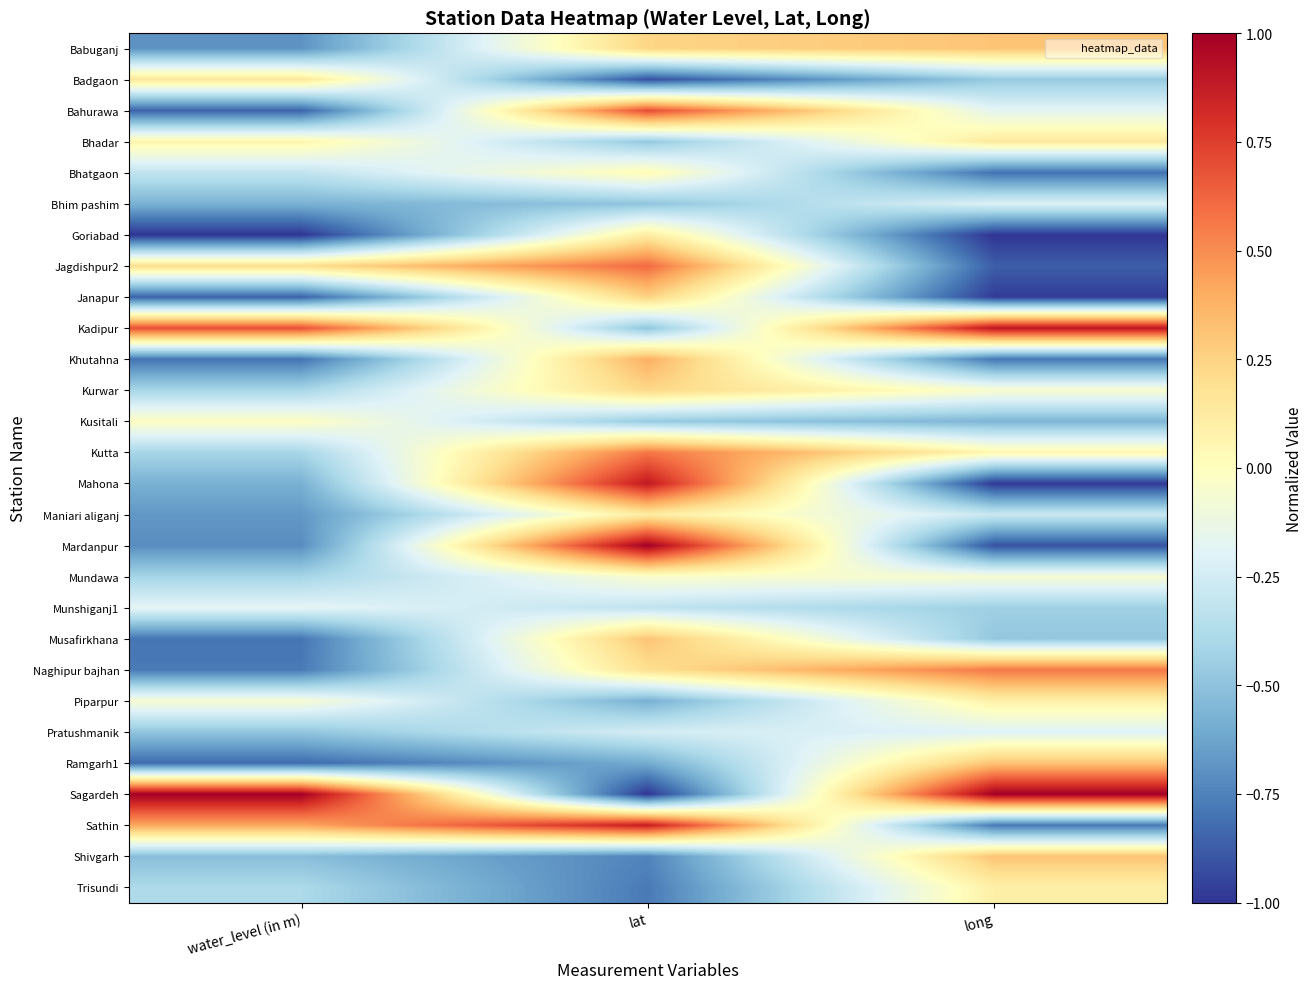

Rank the series by their maximum value, from lowest to highest.

Bhim pashim, Pratushmanik, Munshiganj1, Mundawa, Kusitali, Bhatgaon, Piparpur, Trisundi, Goriabad, Maniari aliganj, Bhadar, Badgaon, Kurwar, Janapur, Babuganj, Musafirkhana, Ramgarh1, Shivgarh, Khutahna, Naghipur bajhan, Kutta, Jagdishpur2, Bahurawa, Sathin, Mahona, Kadipur, Mardanpur, Sagardeh